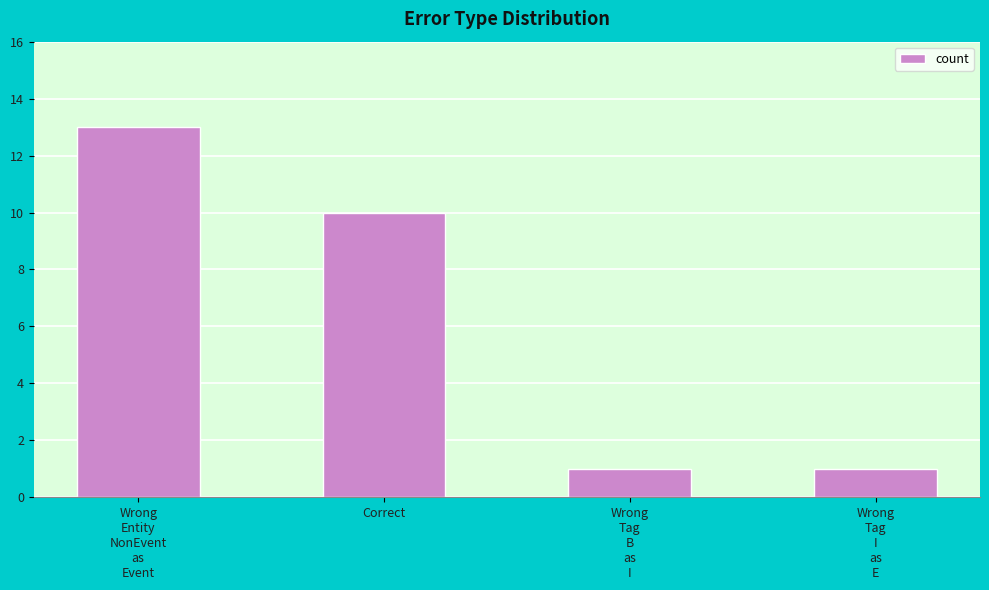

Which label corresponds to the largest value in the chart?

Wrong
Entity
NonEvent
as
Event